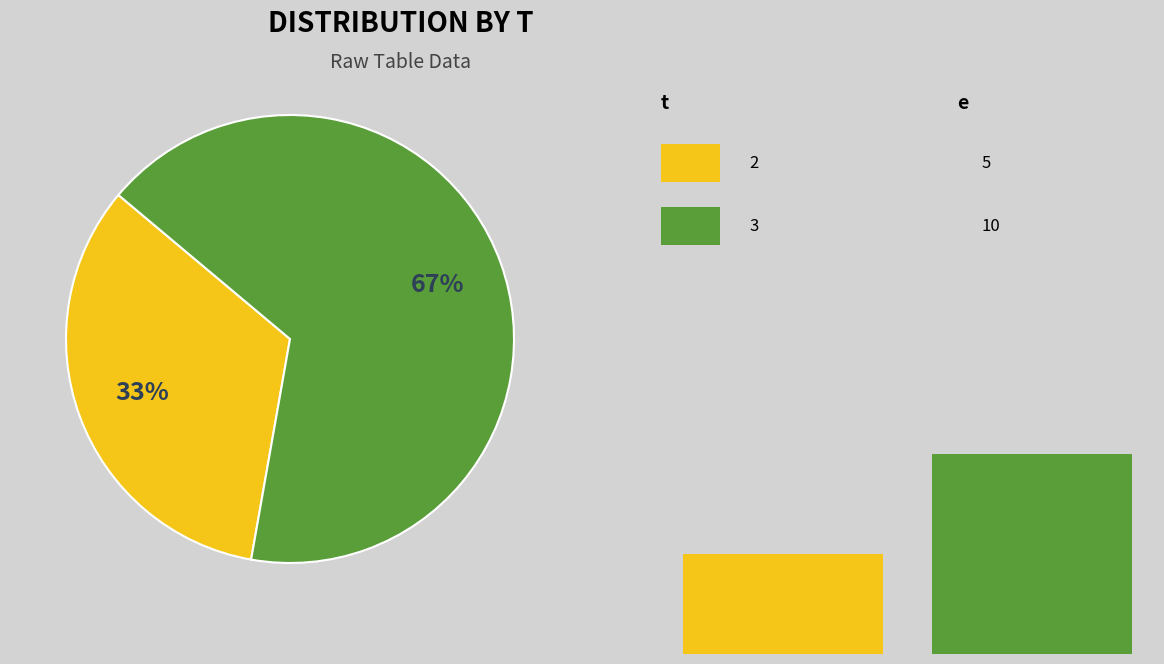

Which slice represents more than half of the pie?

3